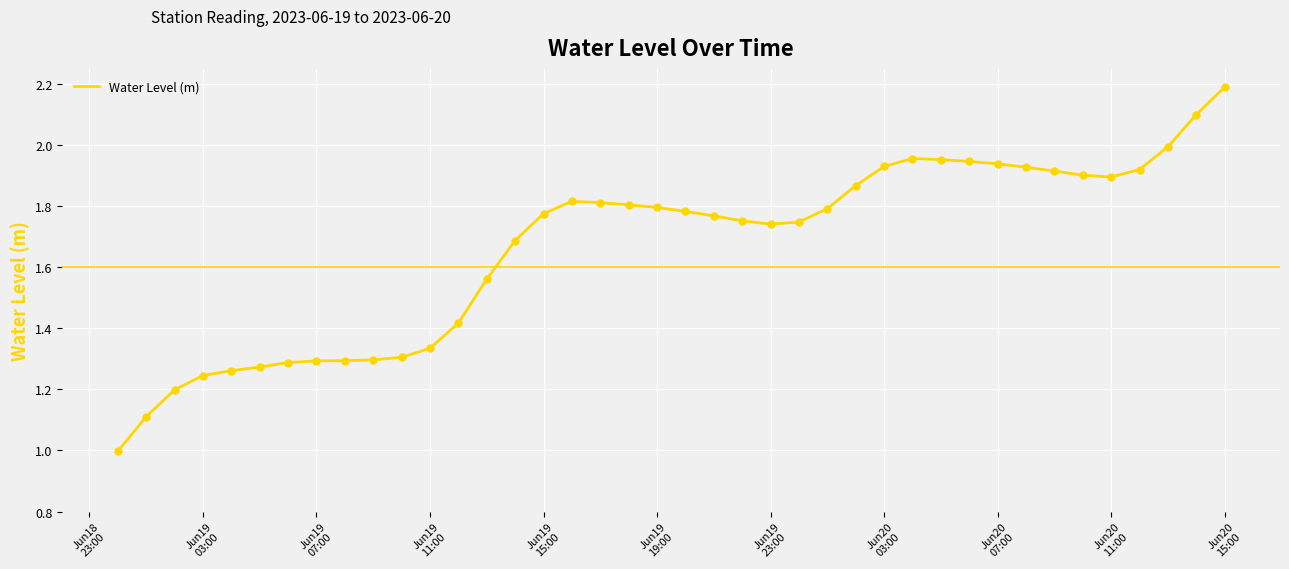

What is the greatest value displayed?

2.2